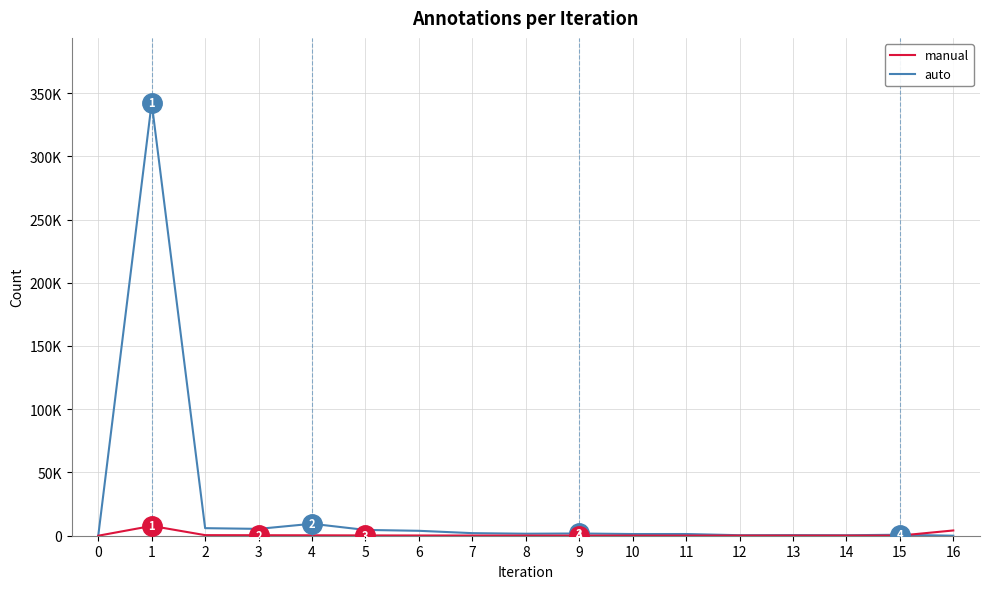

At which category is the sum across all series the highest?

1